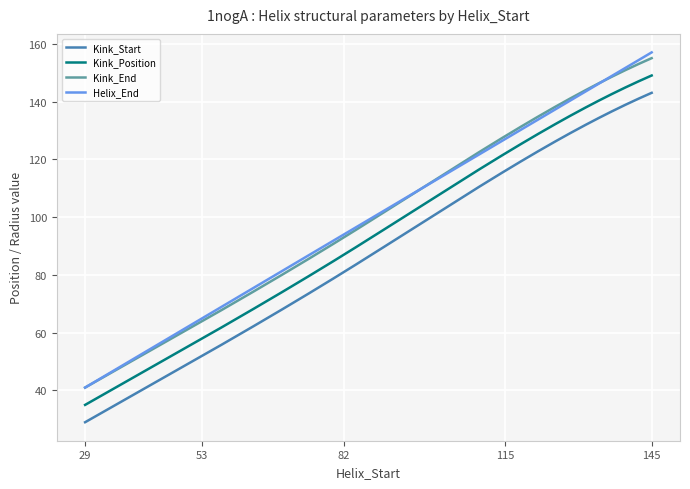

True or false: Kink_Position and Kink_Start intersect in this chart.

False